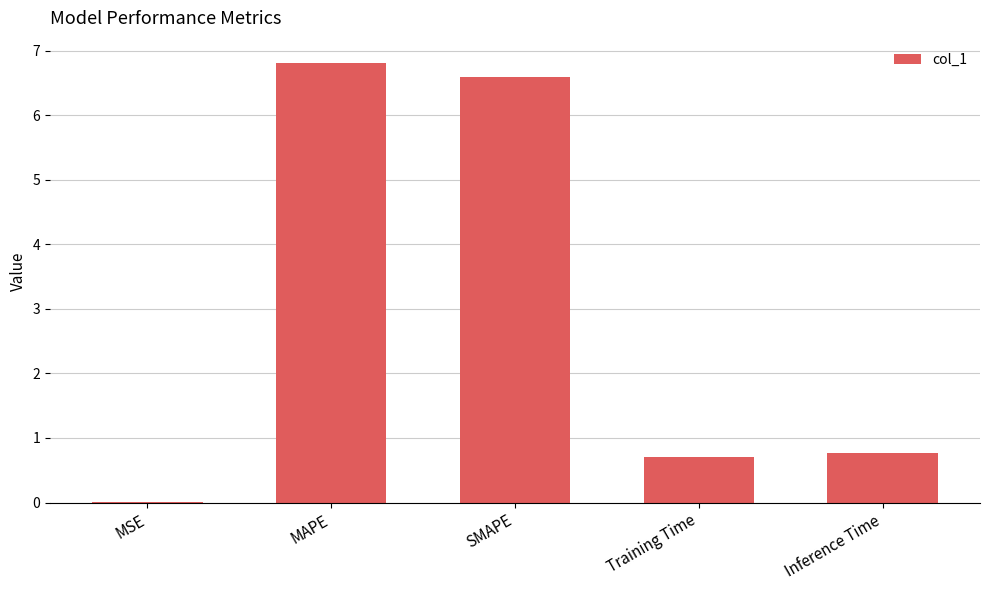

Are the bars horizontal?

No